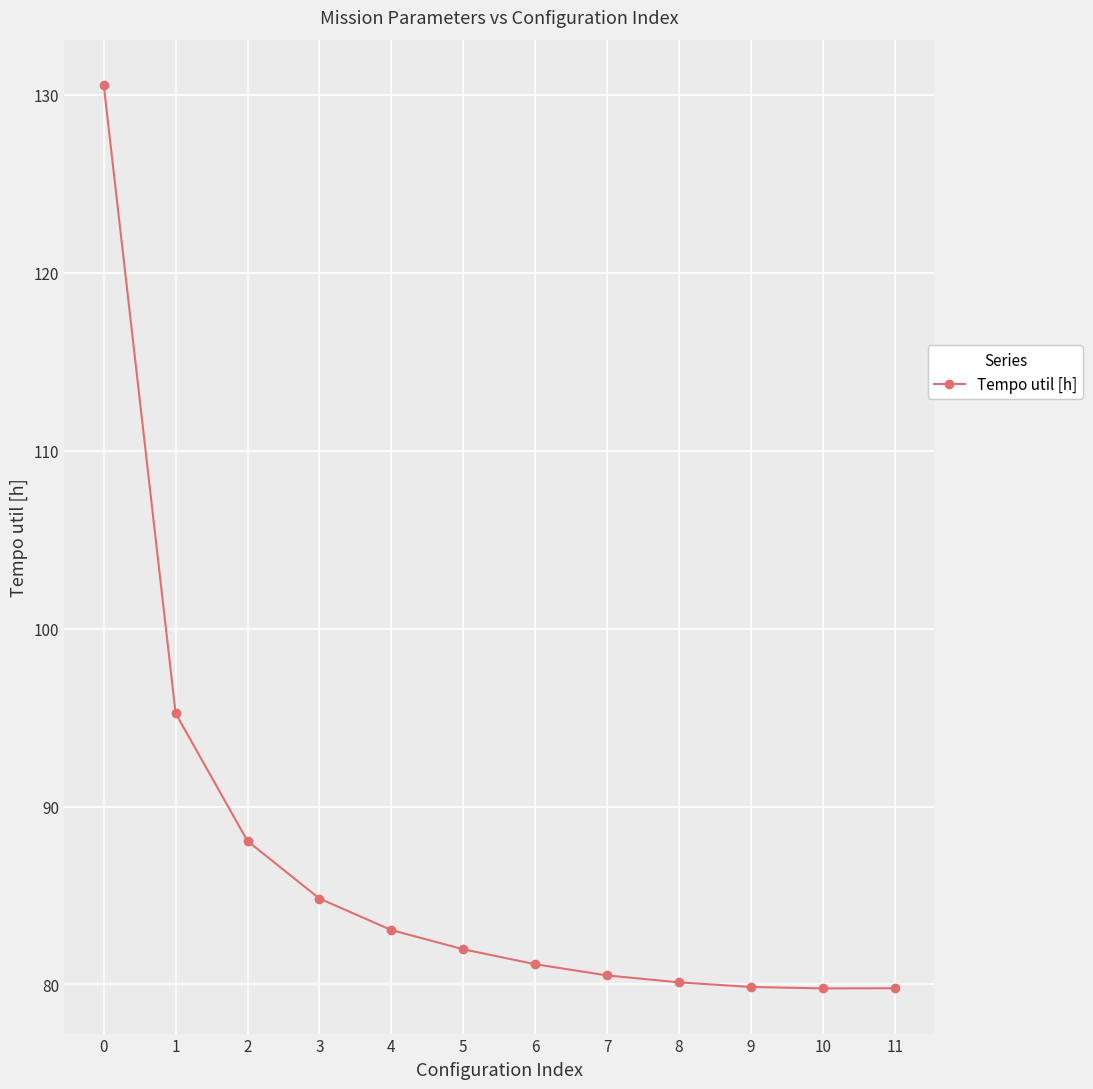

Count the number of categories in the chart.

12